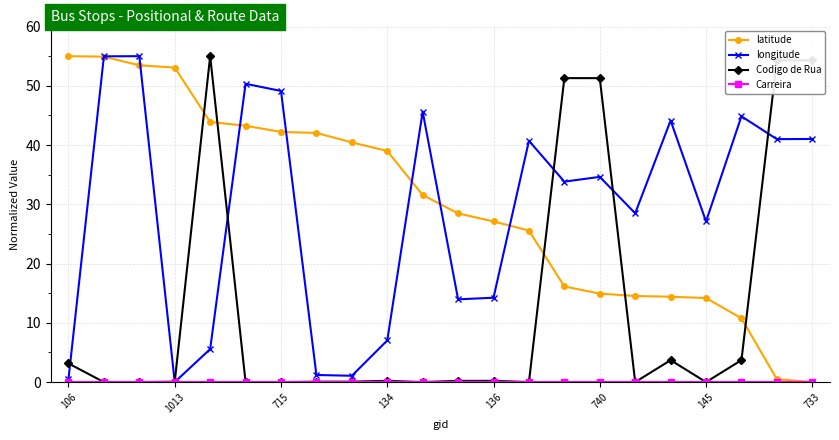

At how many categories does at least one series exceed 2?

22